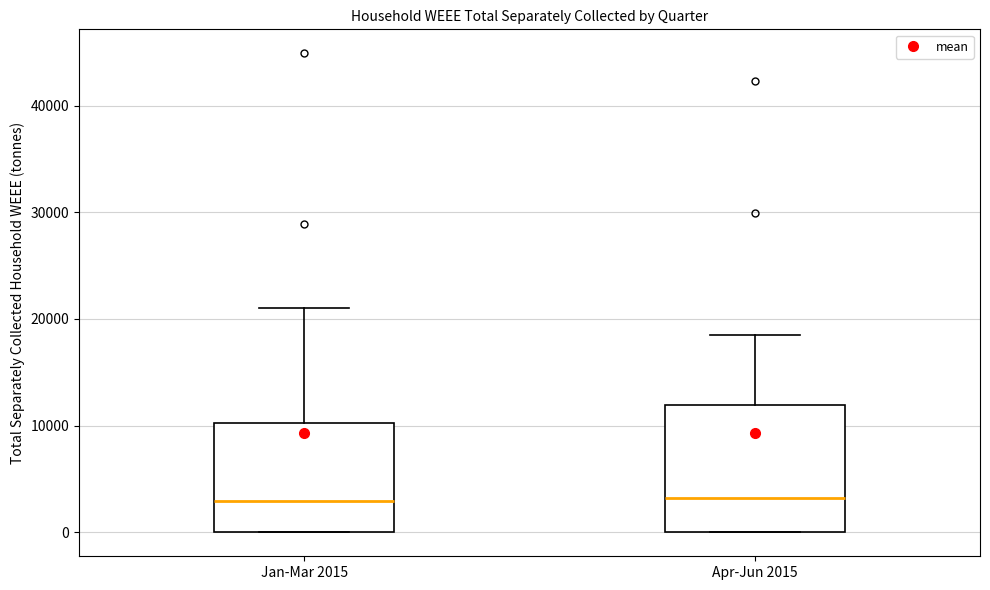

Reading left to right, read every box against the y-axis: the position of its median line, the range the box covers, and the ends of its whiskers. The values are not printed on the chart, so give them approximately, as read against the axis.

Jan-Mar 2015: median 3000, box 0 to 10000, whiskers 0 to 21000
Apr-Jun 2015: median 3000, box 0 to 12000, whiskers 0 to 19000